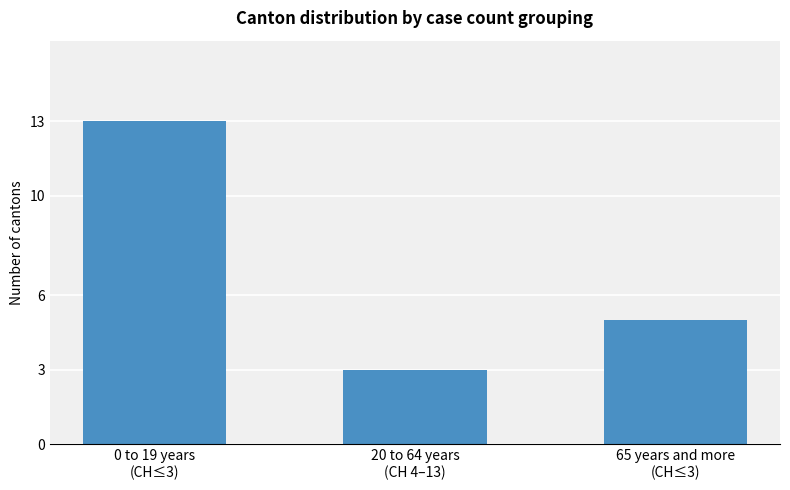

Are the bars horizontal?

No